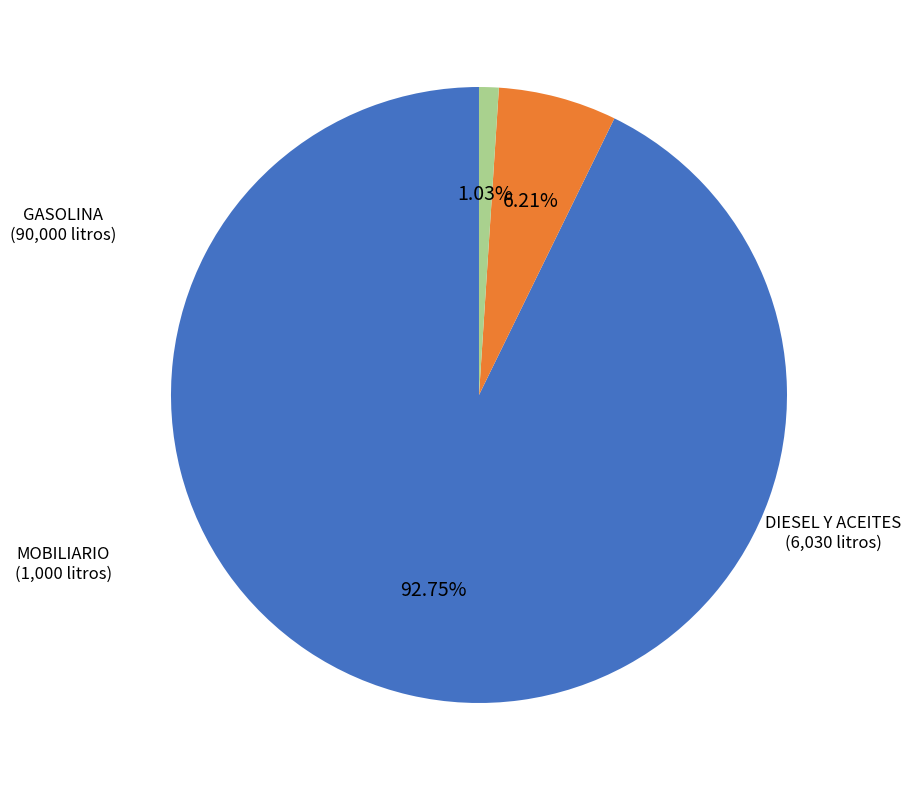

Rank the categories by value from highest to lowest.

GASOLINA, DIESEL Y ACEITES, MOBILIARIO